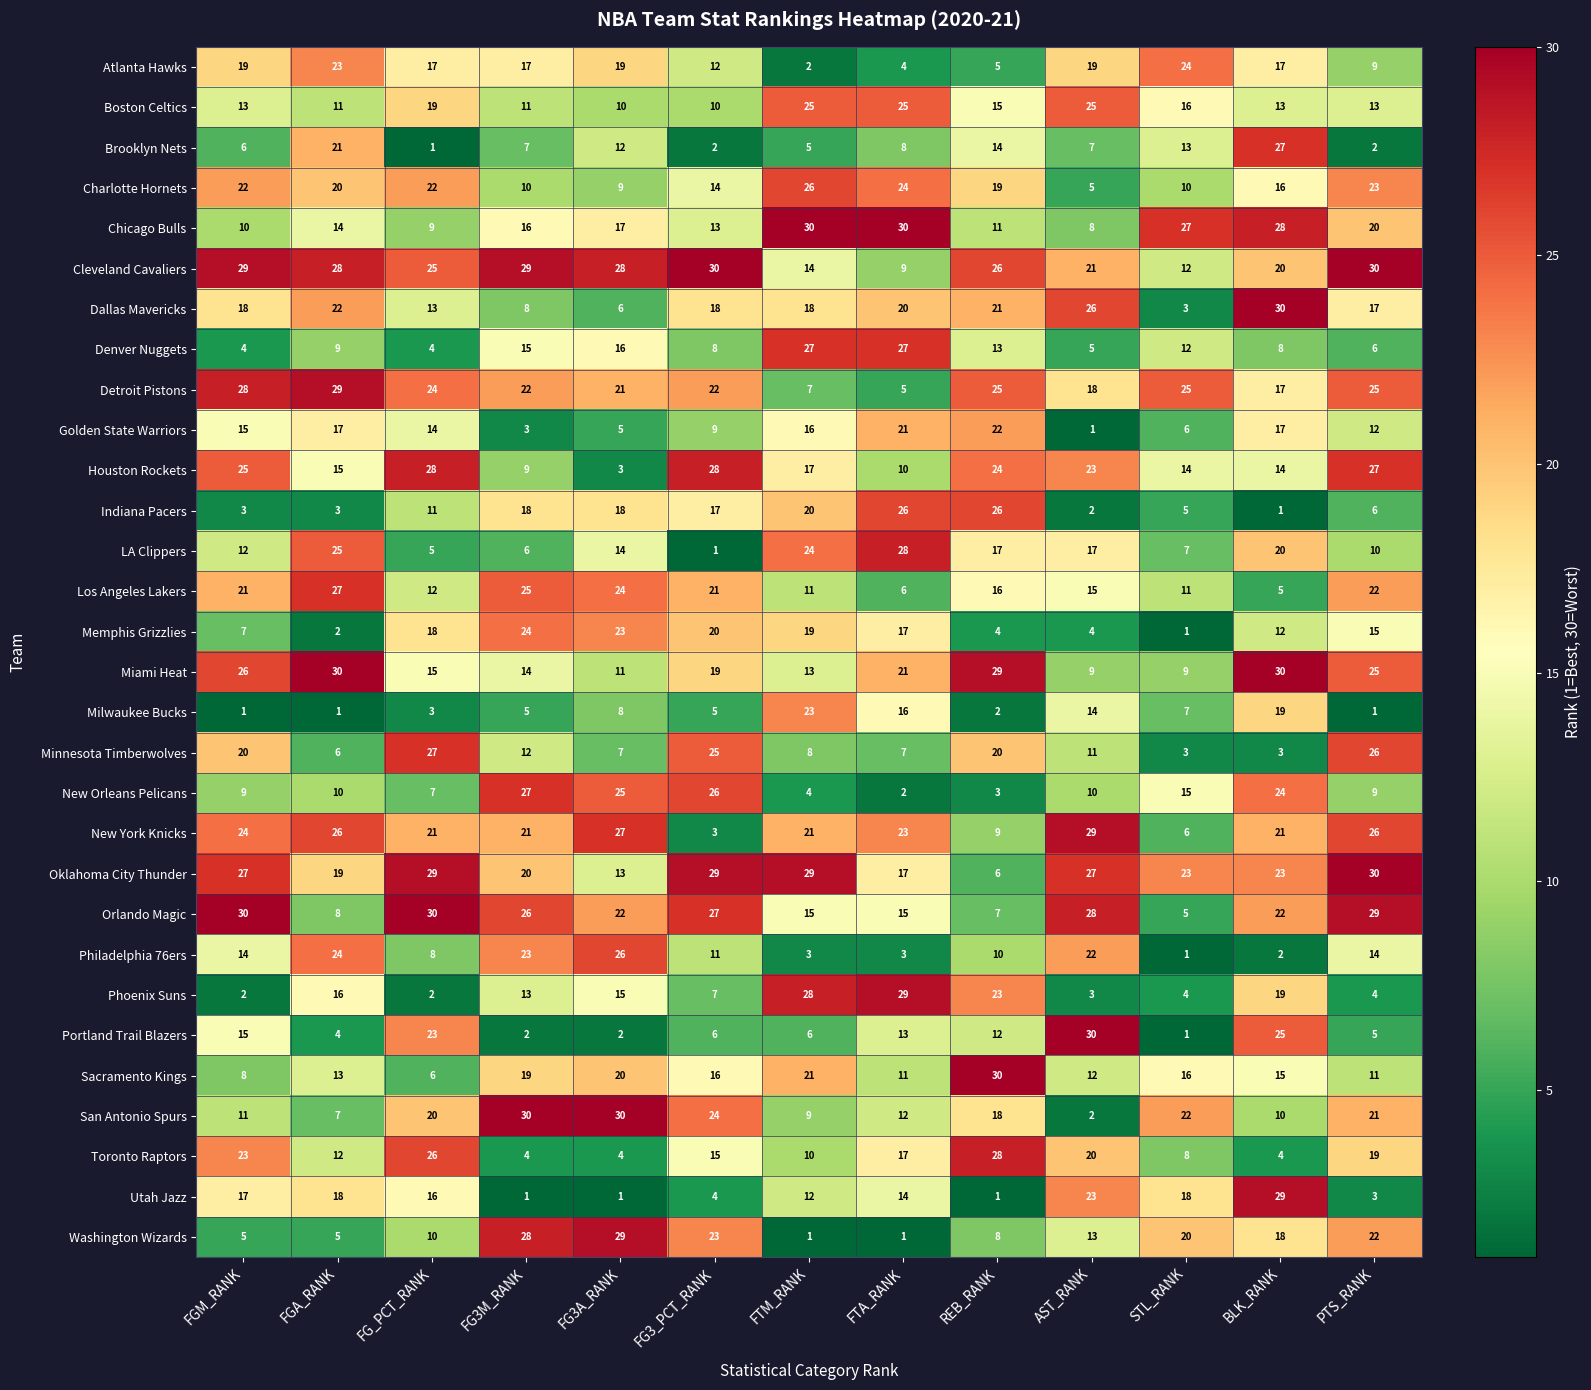

What is the total value across all series at STL_RANK?

344